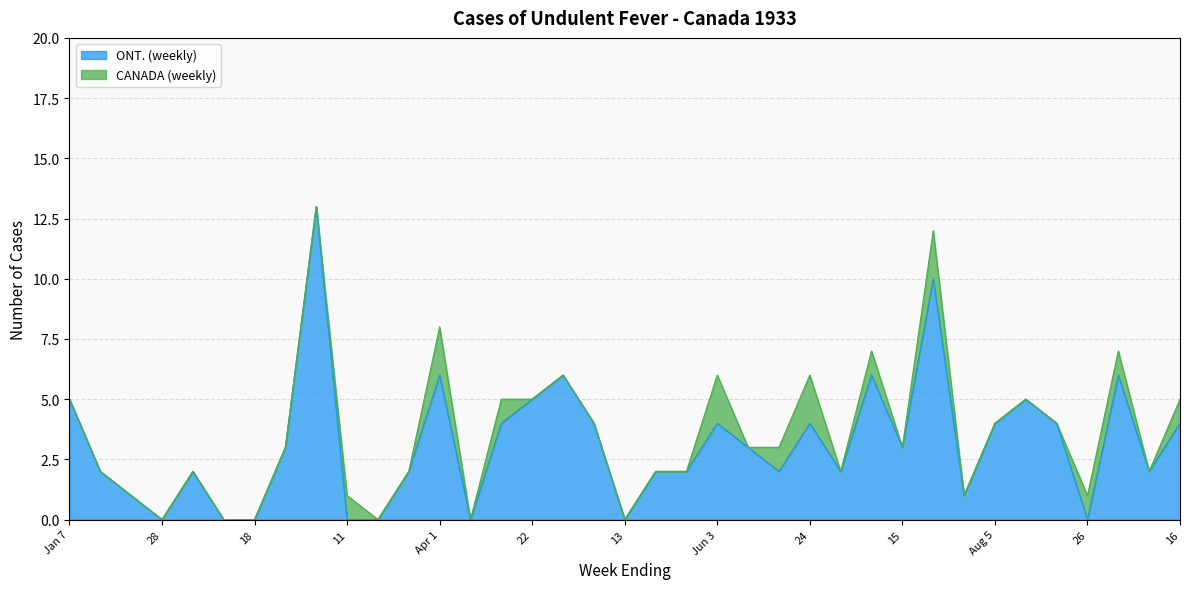

How many data points in ONT. (weekly) are less than 3?

18